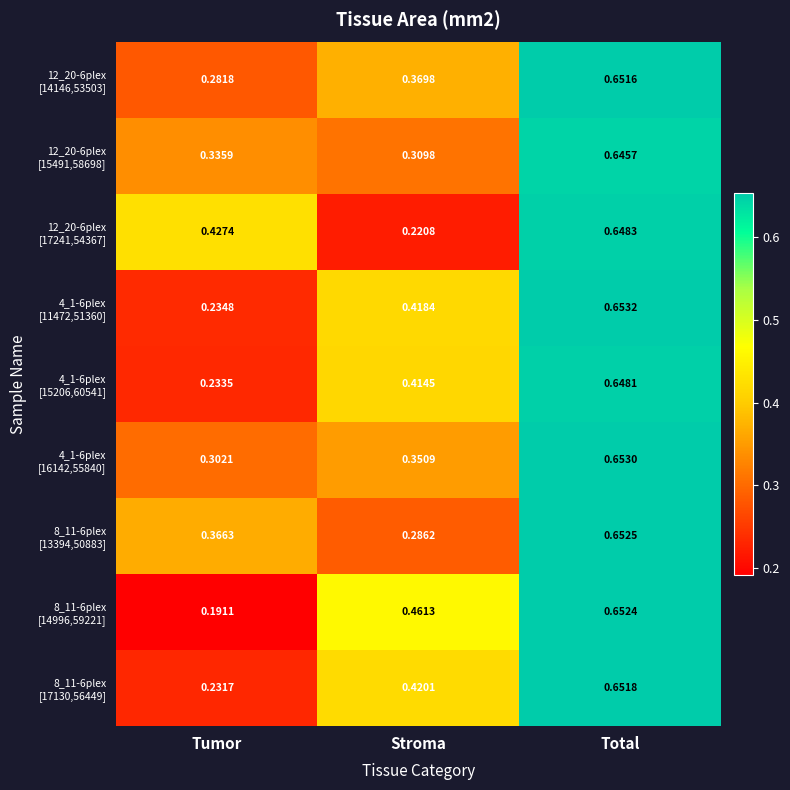

At which category is the sum across all series the highest?

Total